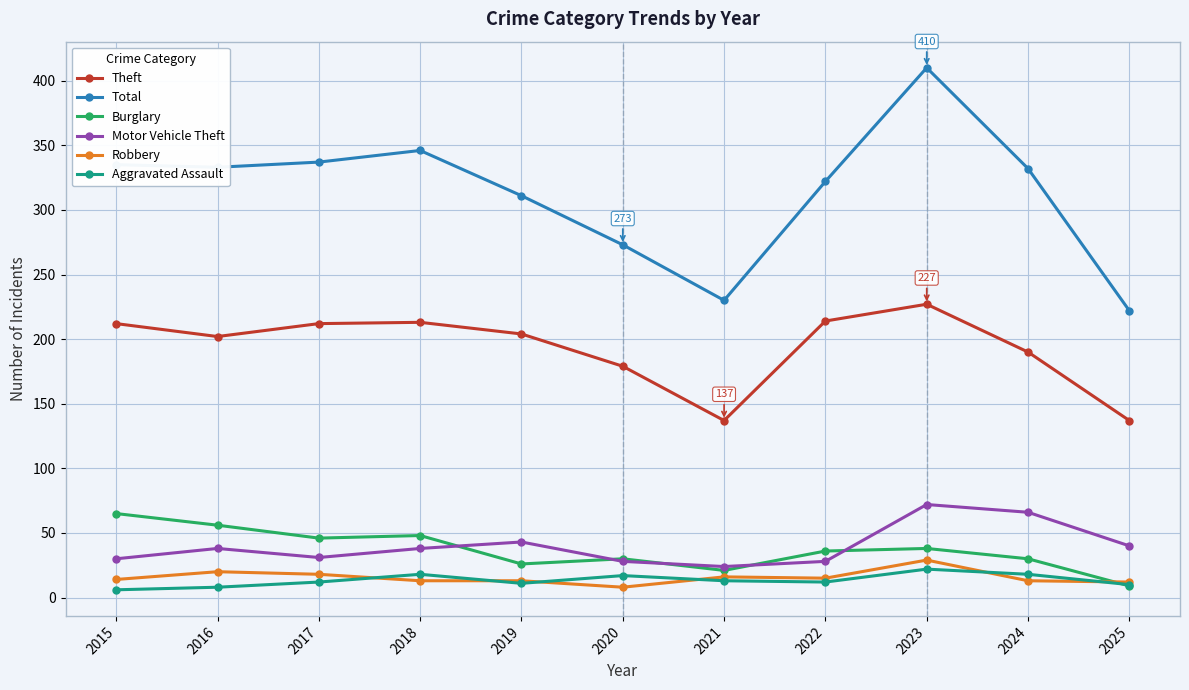

Where do Burglary and Robbery first cross each other?

2024 and 2025